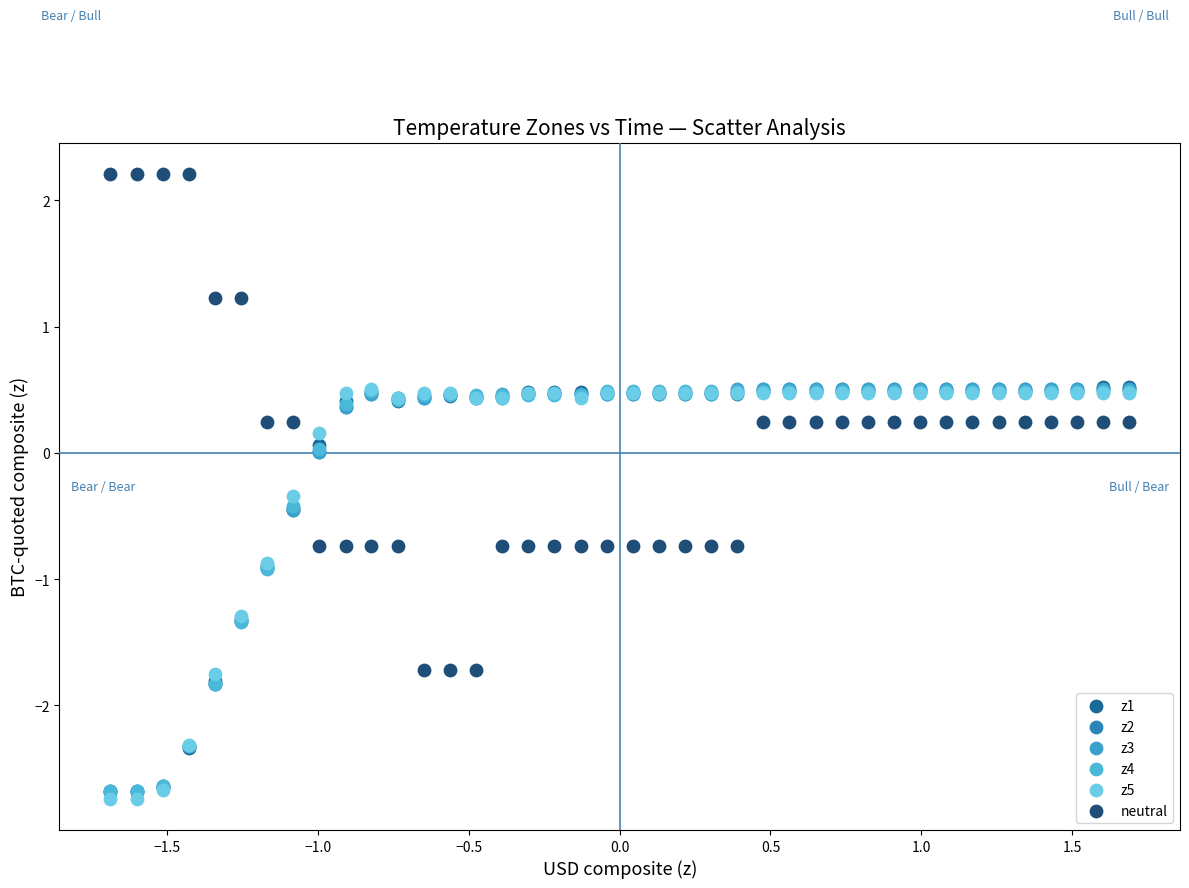

What are all the series names shown in the legend?

z1, z2, z3, z4, z5, neutral